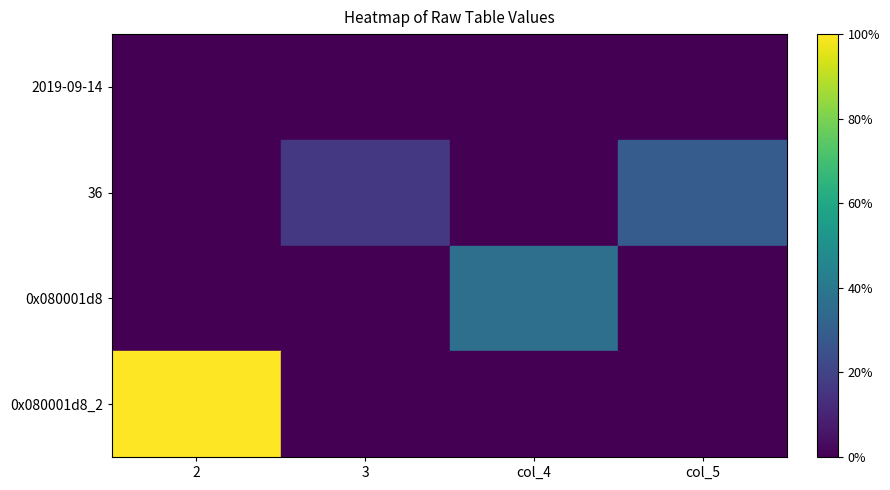

Count the number of categories in the chart.

4